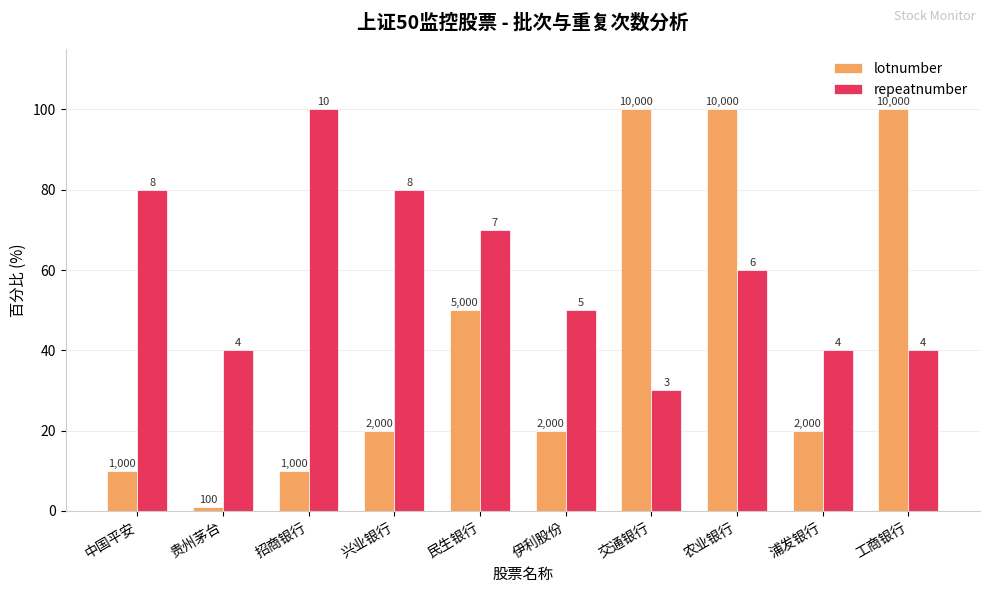

Are the bars grouped side by side (vs. stacked)?

Yes